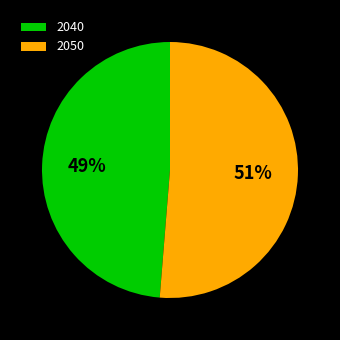

True or false: 2050 accounts for 65% of the total.

False